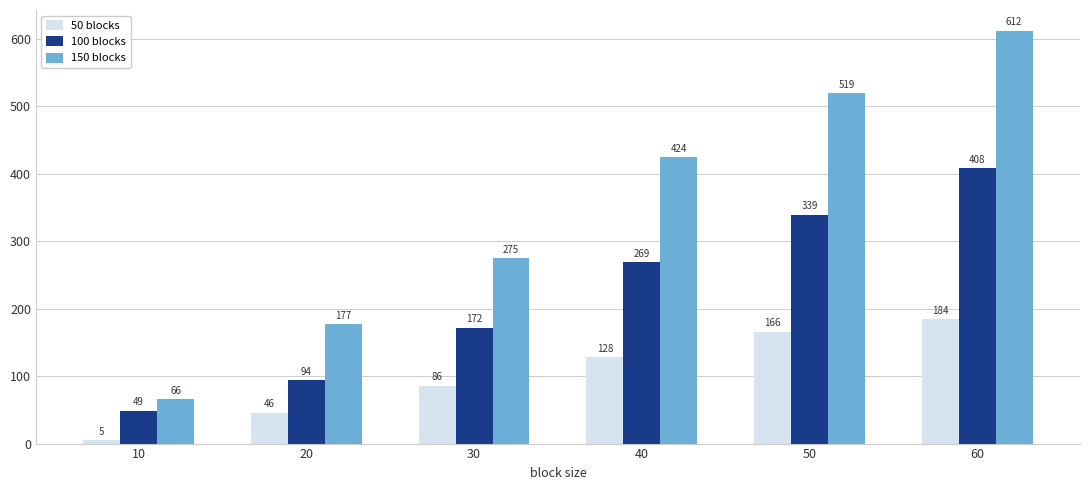

How many groups of bars are there?

6